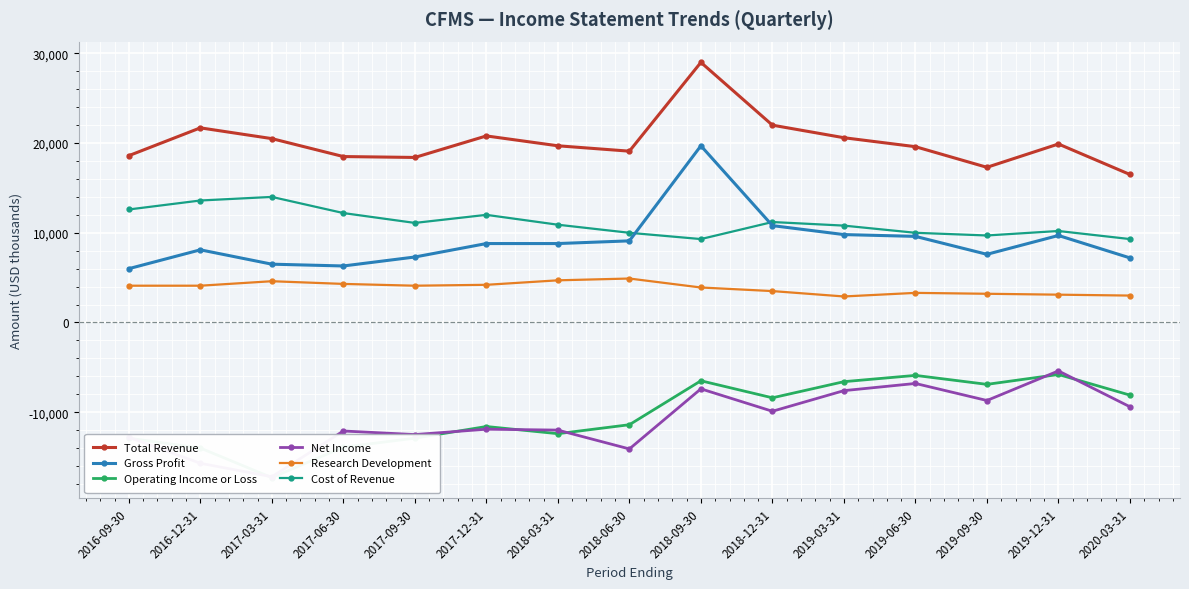

What is the value of the Cost of Revenue point at the 15th from the left?

9300